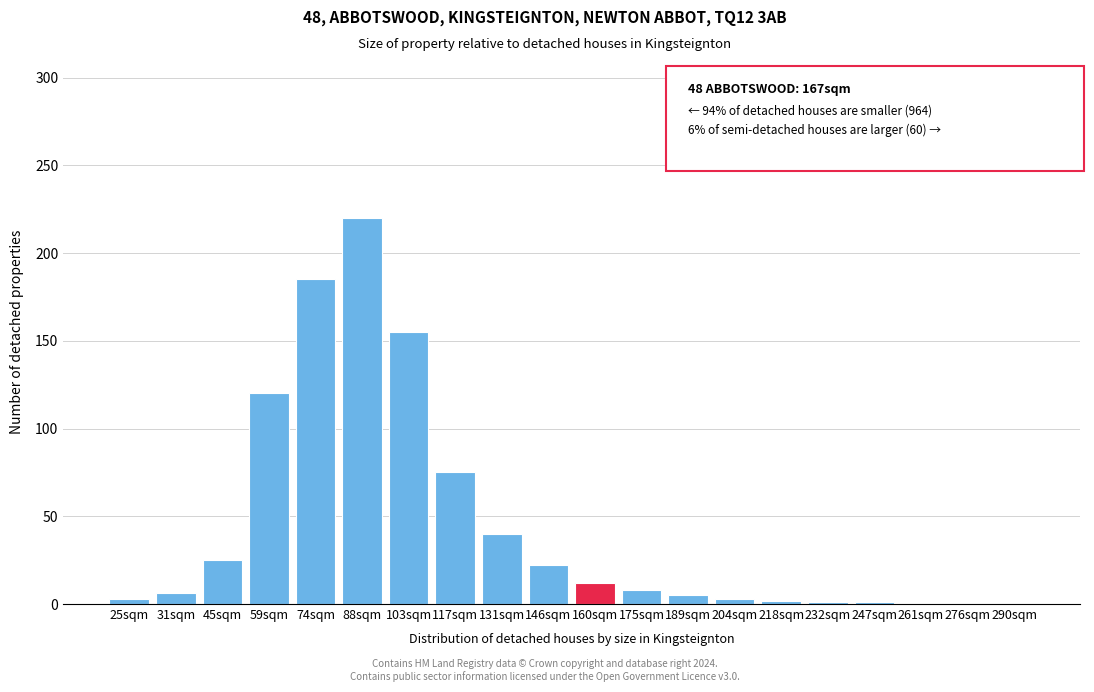

What is the sum of all values?

883